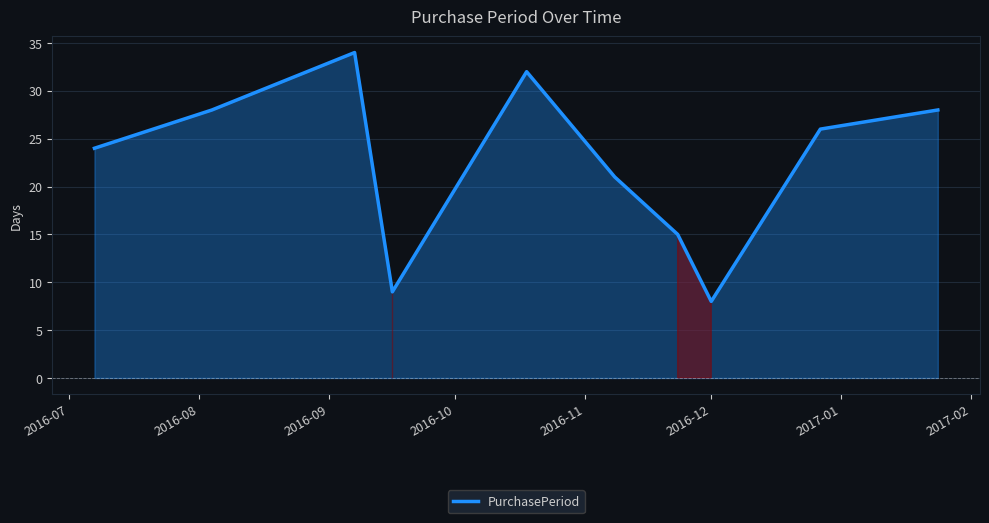

What is the difference between the maximum and minimum values?

26